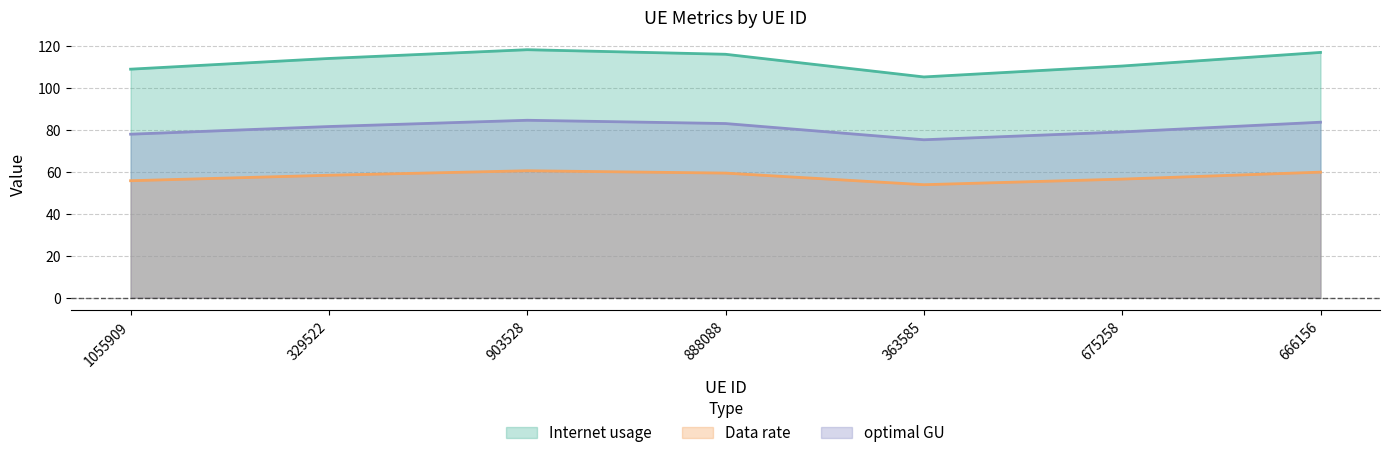

Between 888088 and 666156, which series saw the biggest shift?

Internet usage